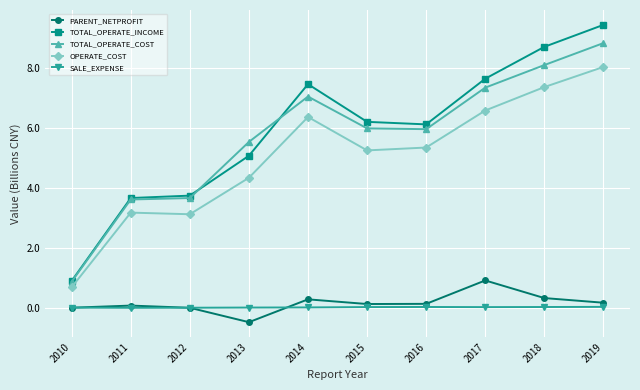

True or false: TOTAL_OPERATE_COST has more than 0 points higher than both neighbors.

True